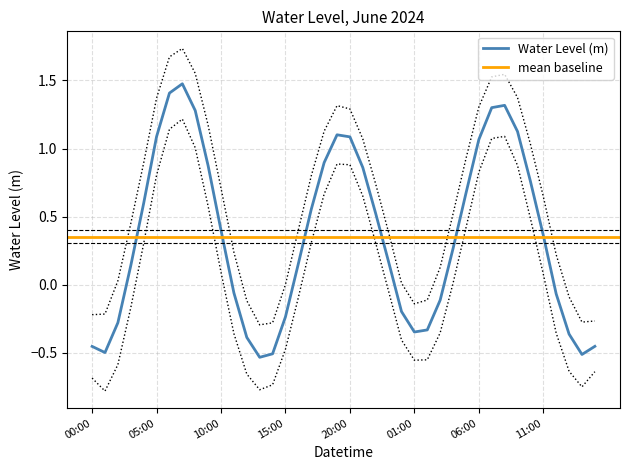

Where does the data first go above 0?

2024-06-27 03:00